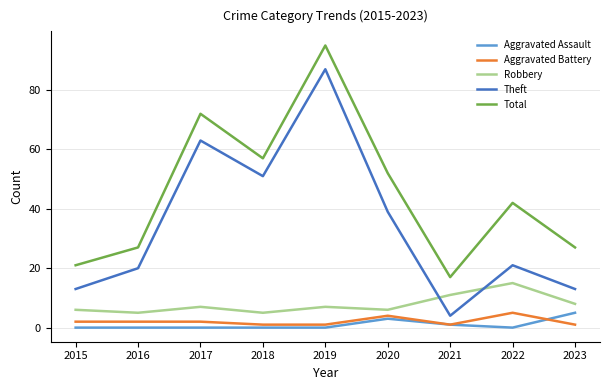

How many series are shown in this chart?

5